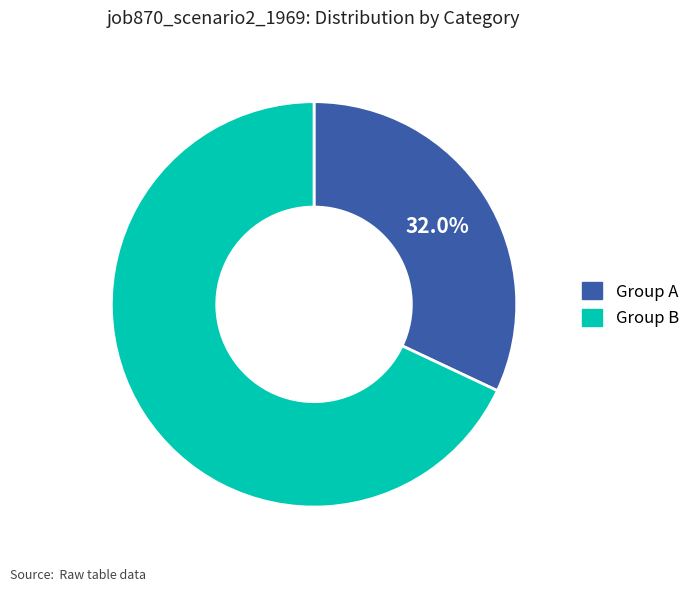

Does any single category account for the majority?

Yes